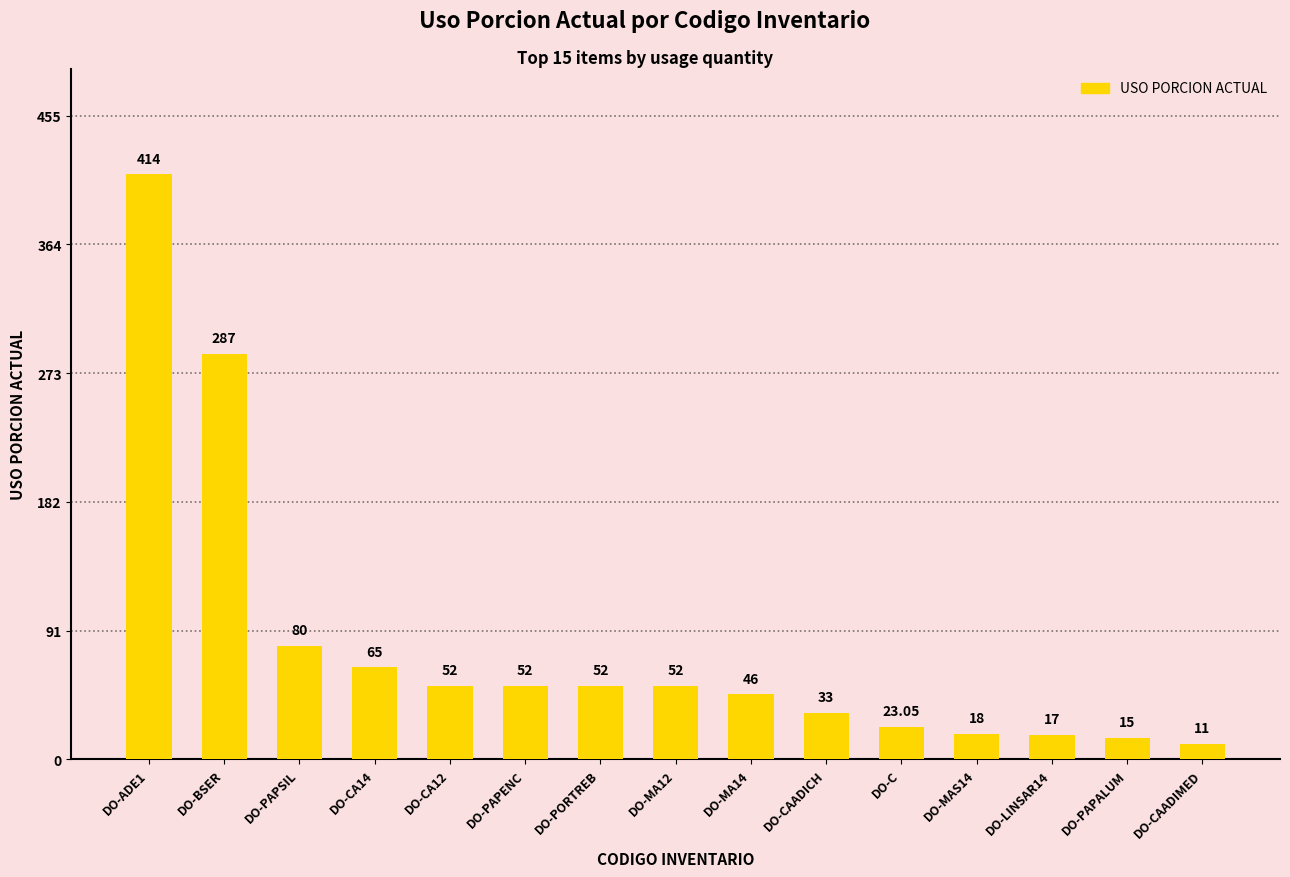

How many bars are there in total?

15